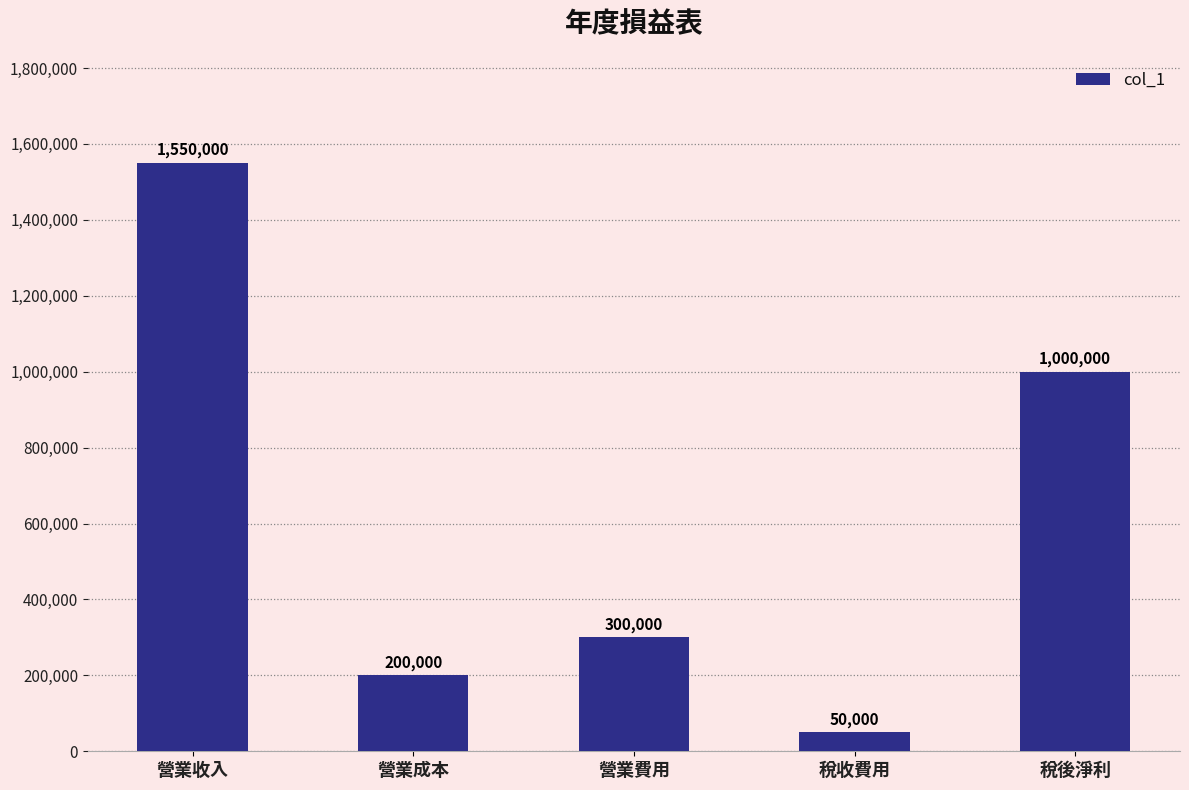

What is the approximate value at 稅後淨利, to the nearest 50?

1000000